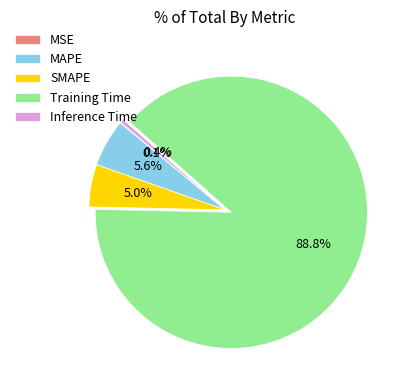

True or false: Training Time accounts for 89% of the total.

True